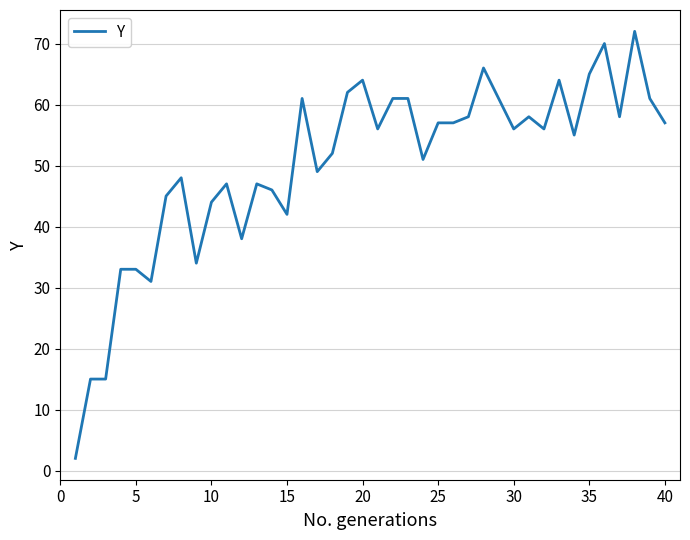

What is the greatest value displayed?

72